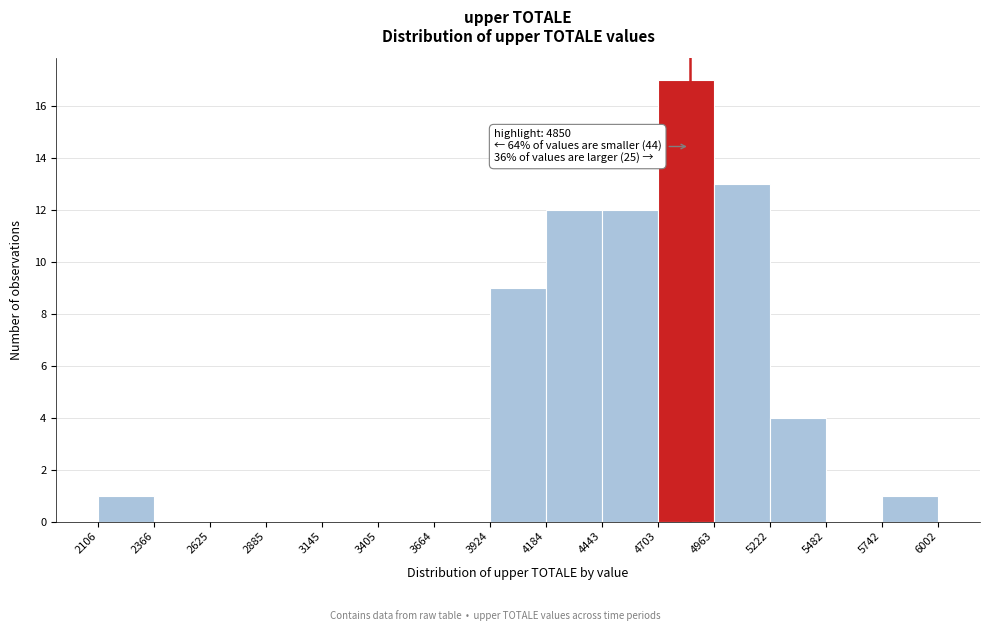

Which range on the x-axis has the tallest bar?

4703 to 4963